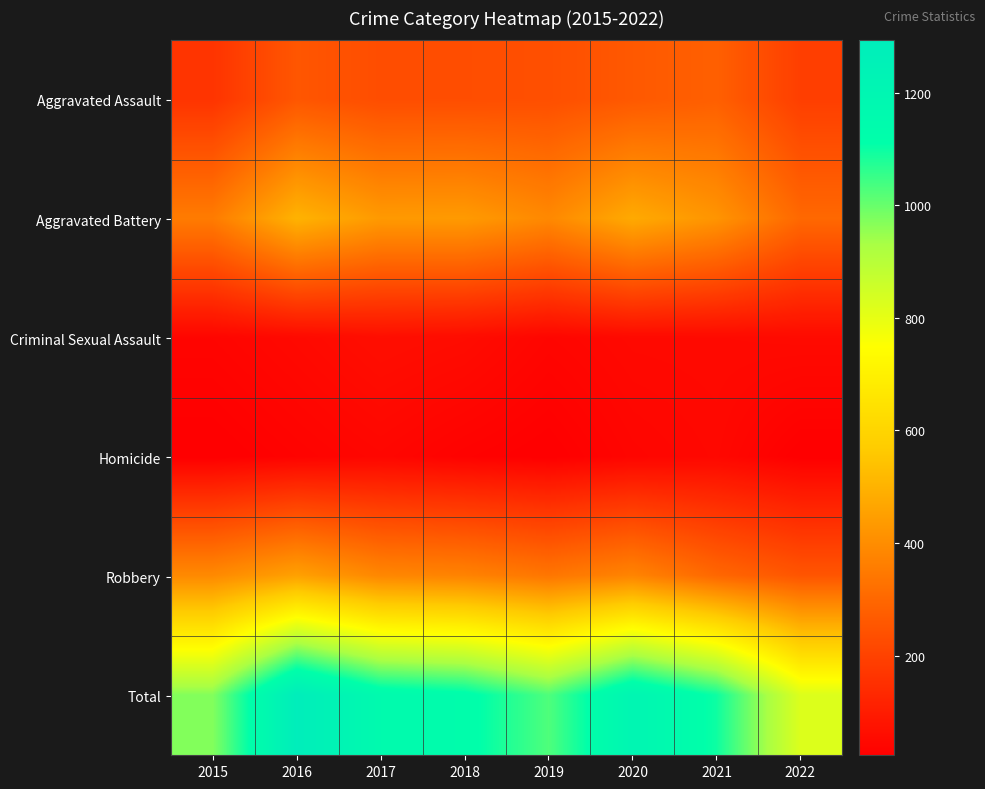

Rank the series at 2015 from highest to lowest value.

Total, Robbery, Aggravated Battery, Aggravated Assault, Criminal Sexual Assault, Homicide